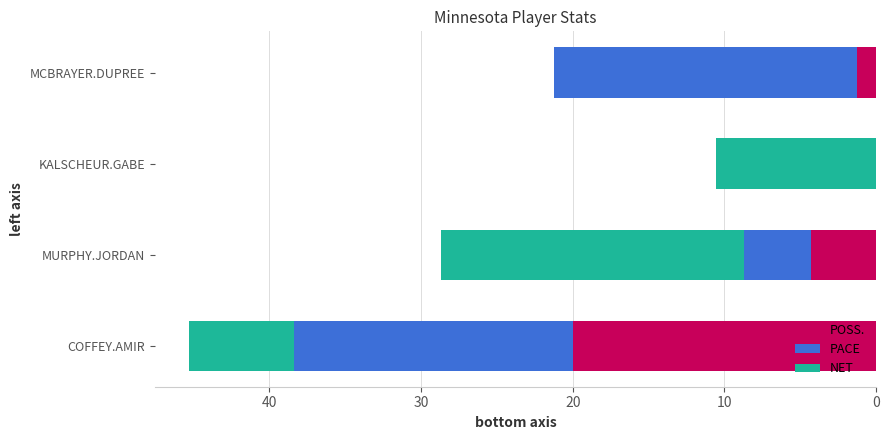

At which label does POSS. reach its peak?

COFFEY.AMIR